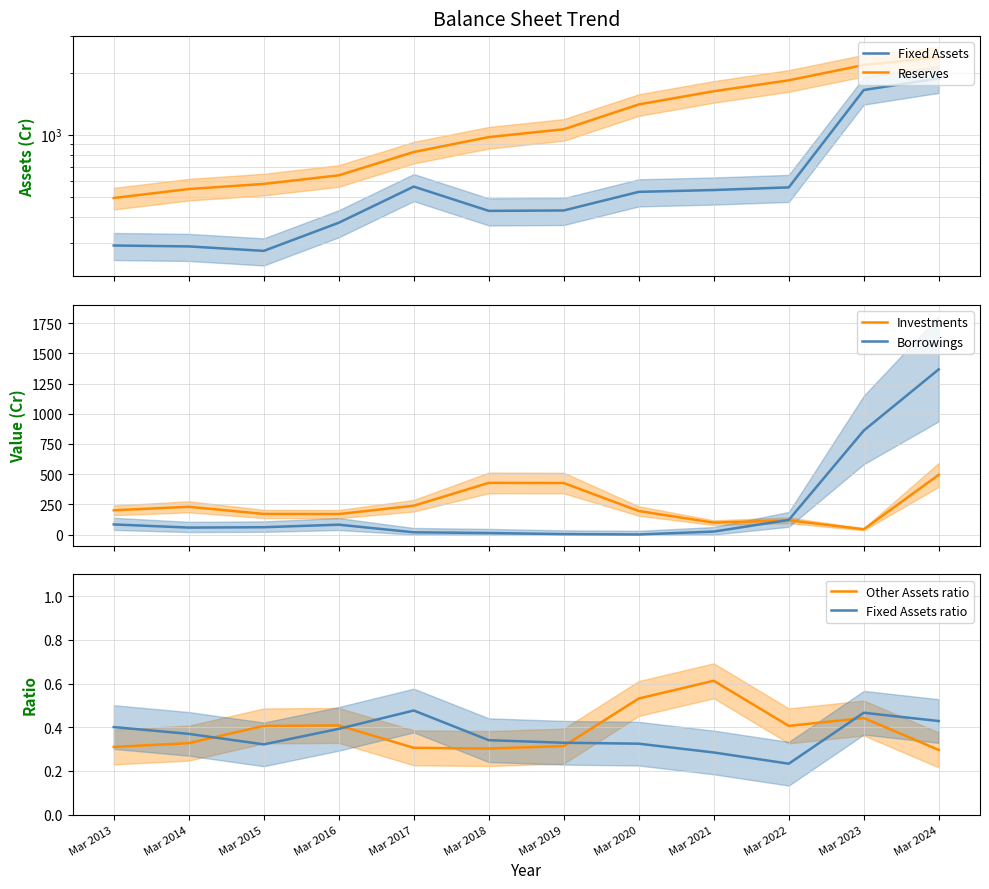

At which category does Fixed Assets reach its first local peak?

Mar 2017